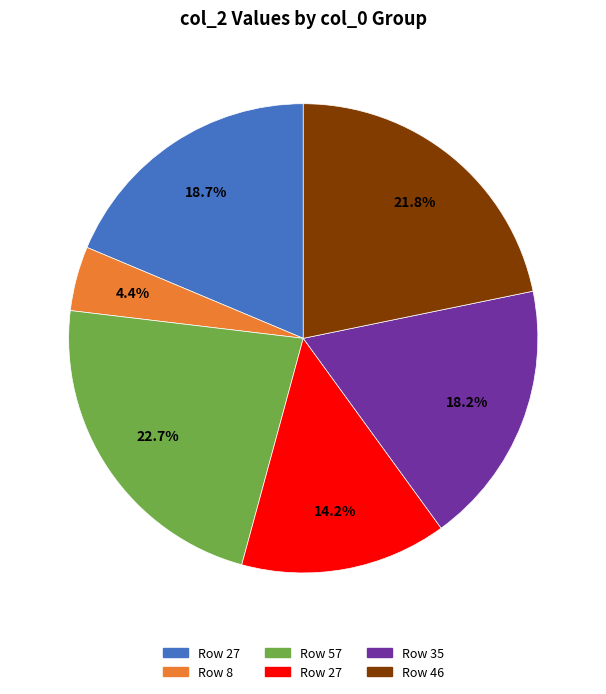

Is there any slice that represents more than half of the pie?

No